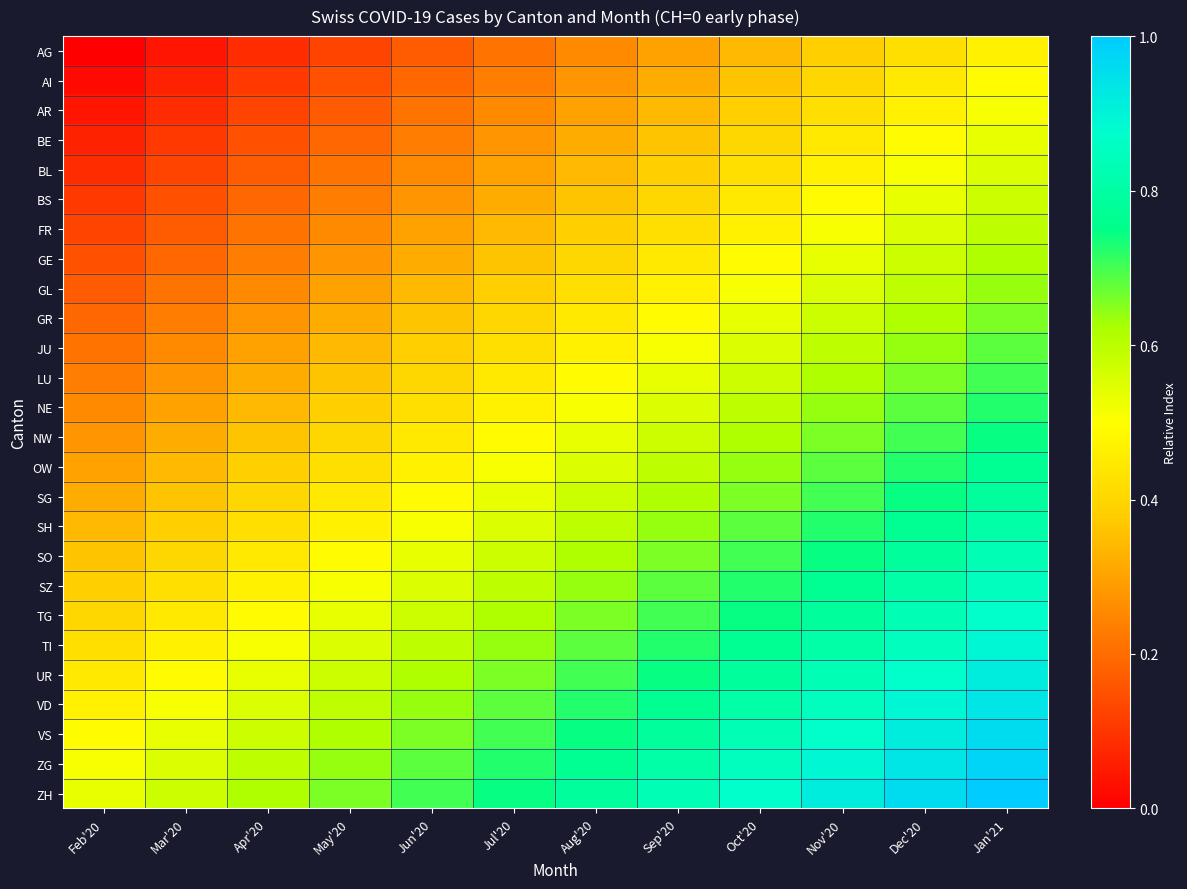

What is the total value across all series at Oct'20?

15.8